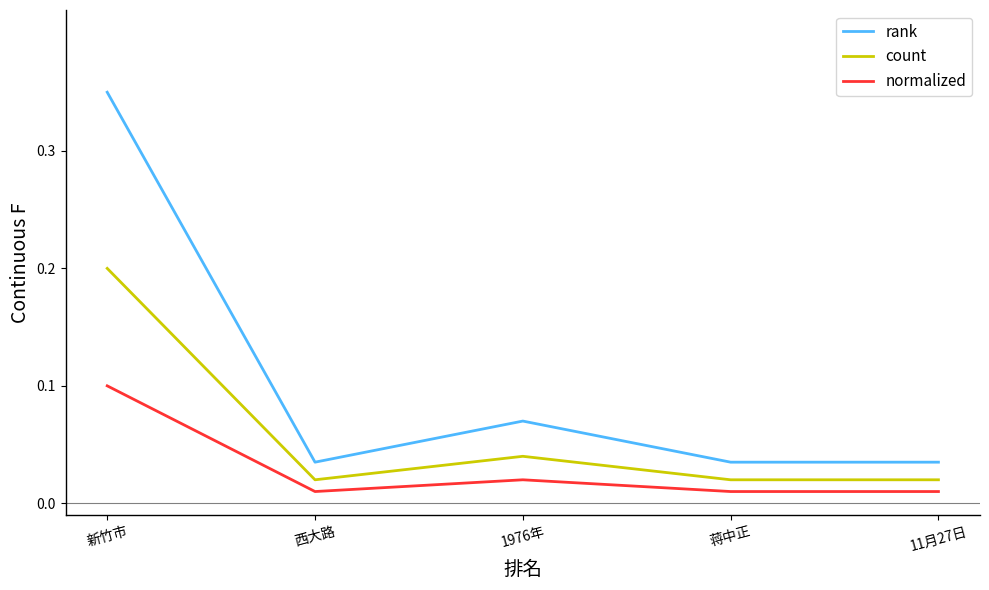

At which category is the sum across all series the highest?

新竹市